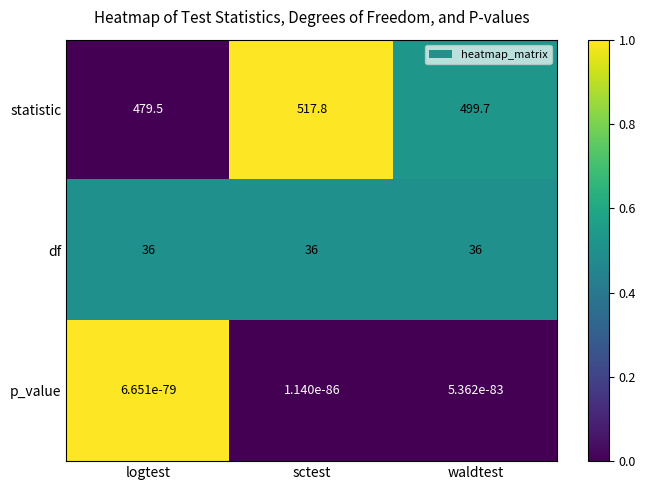

What is the spread (max minus min) of values at logtest?

479.5